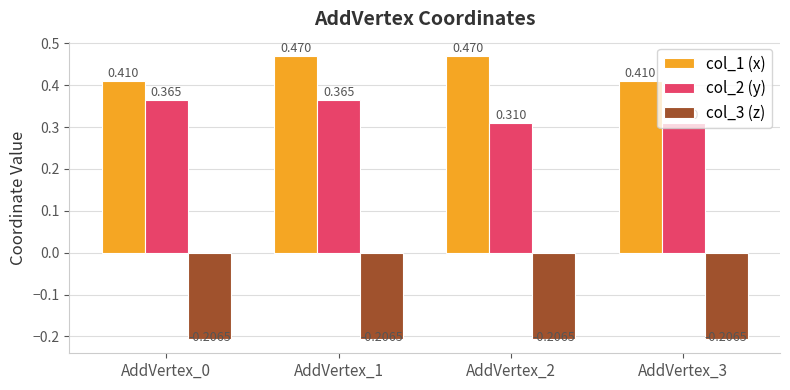

How many bars are there in total?

12